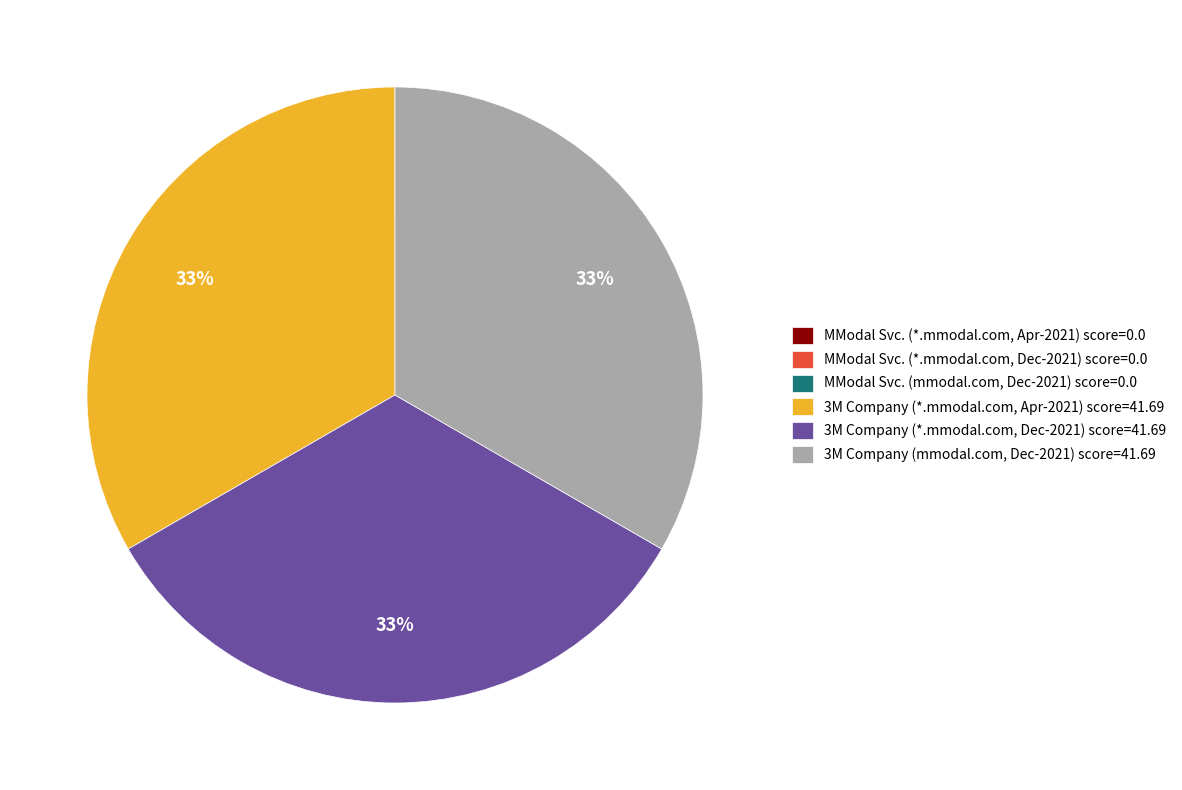

To the nearest percent, what is the average slice percentage?

17%